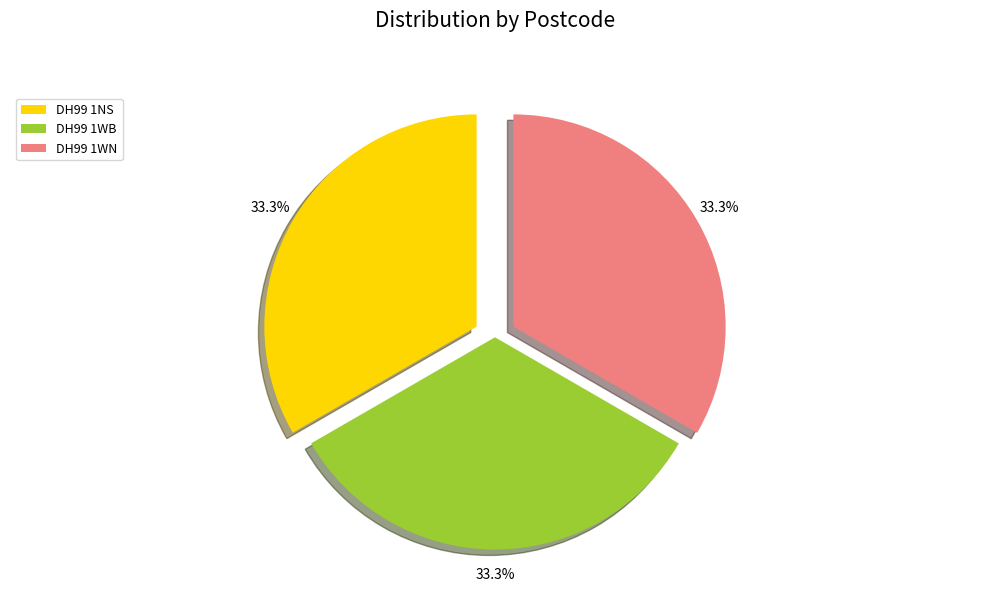

How many segments does this pie chart have?

3